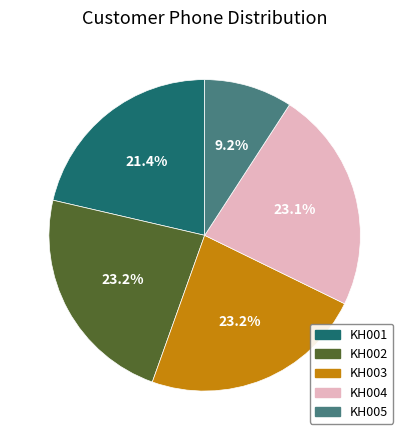

Is the sum of KH003 and KH004 greater than half?

No